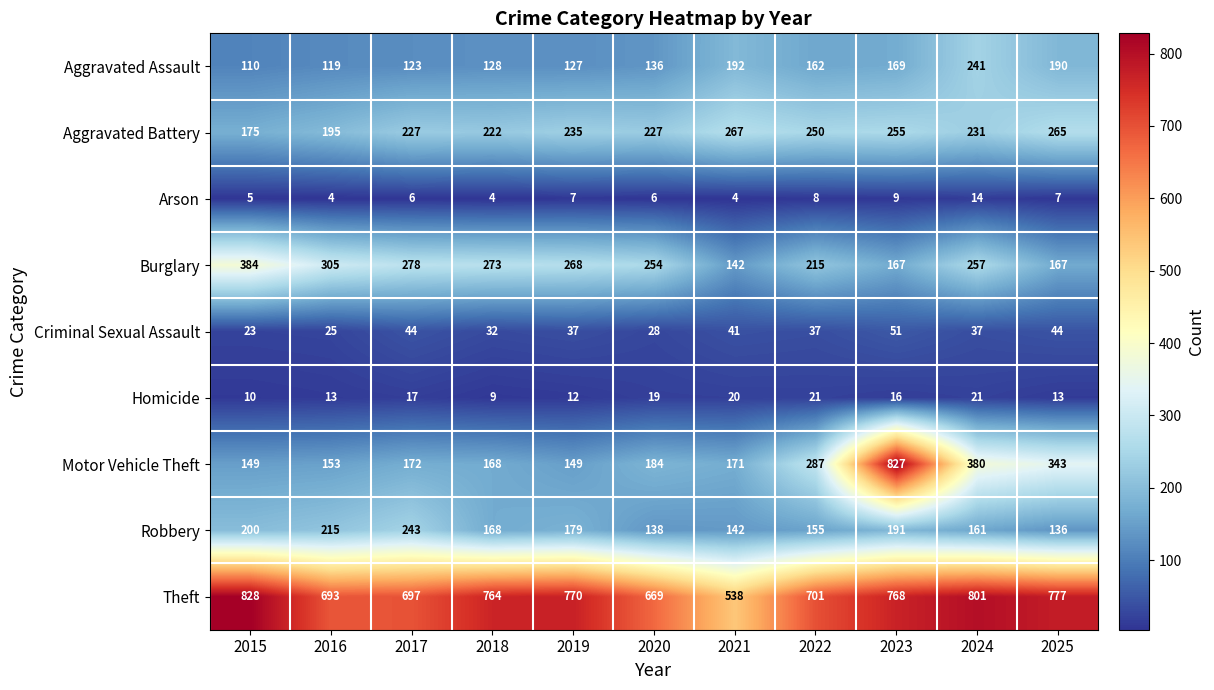

How many data points does each series have?

11